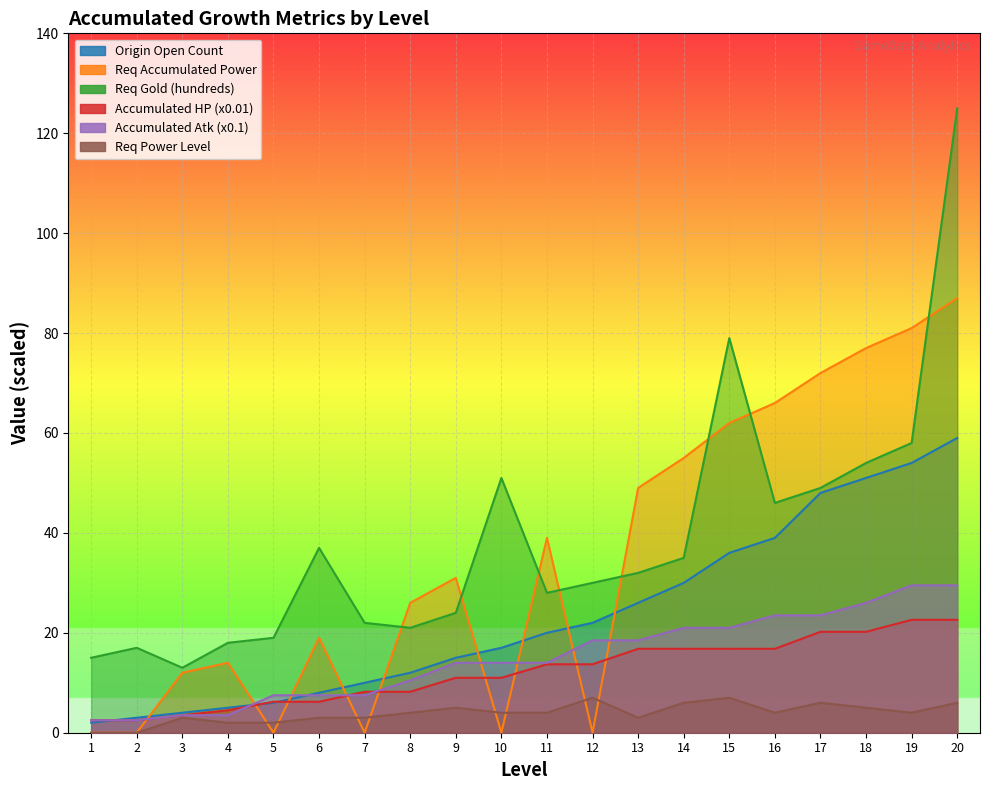

Is it true that Req Power Level equals 4.0 at 19?

True